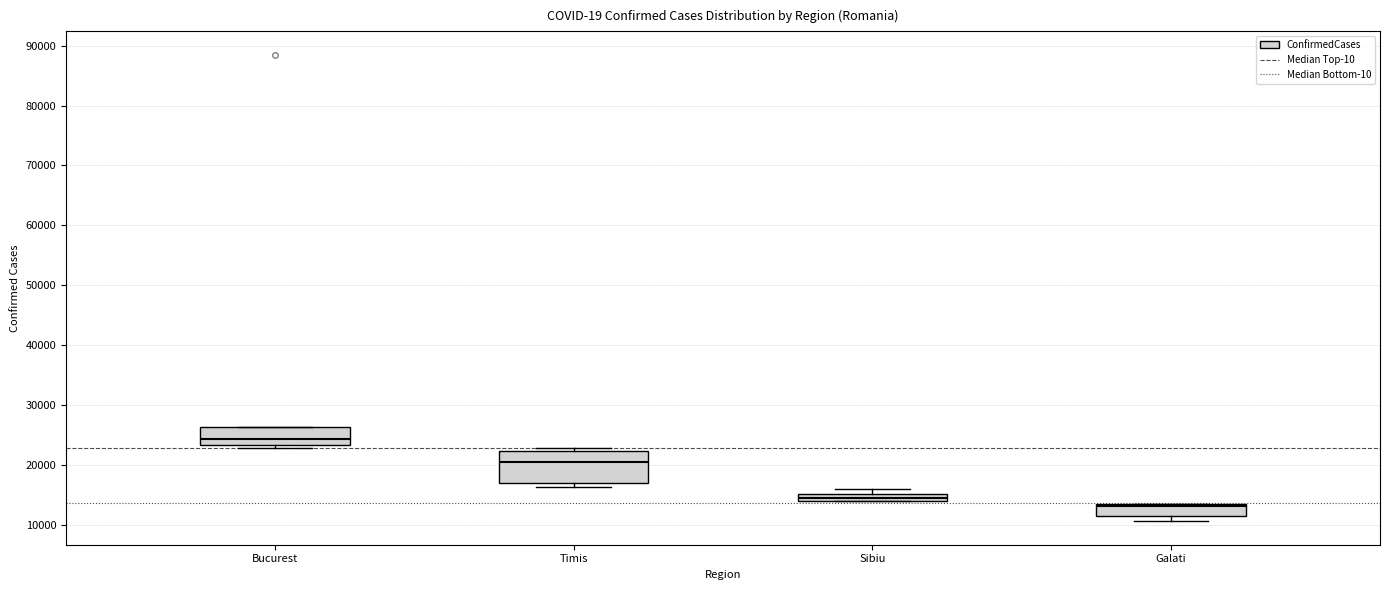

Comparing the boxes themselves (not the whiskers), which one is the tallest?

Timis